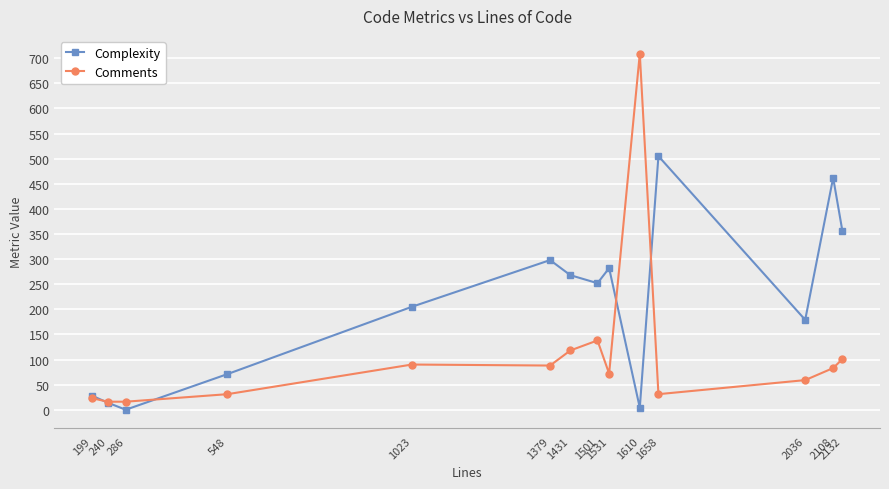

Is this an area chart (filled region under the line)?

No